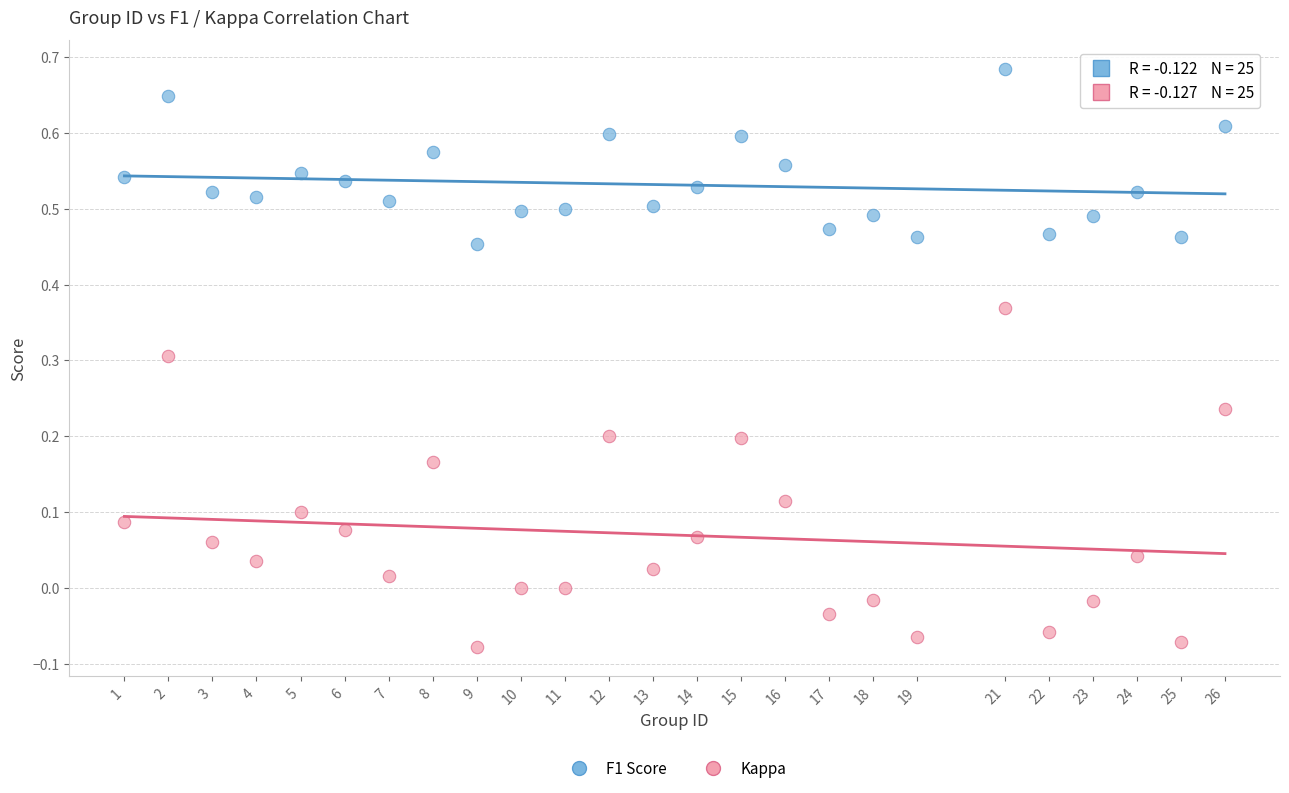

Across all data points, what is the range of X values (max minus min)?

25.0